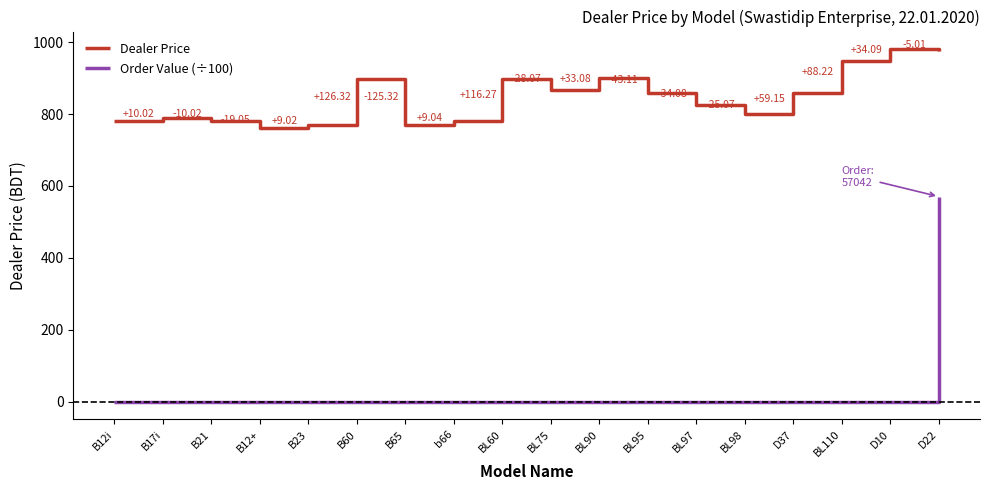

What is the sum of all Dealer Price values?

15235.0